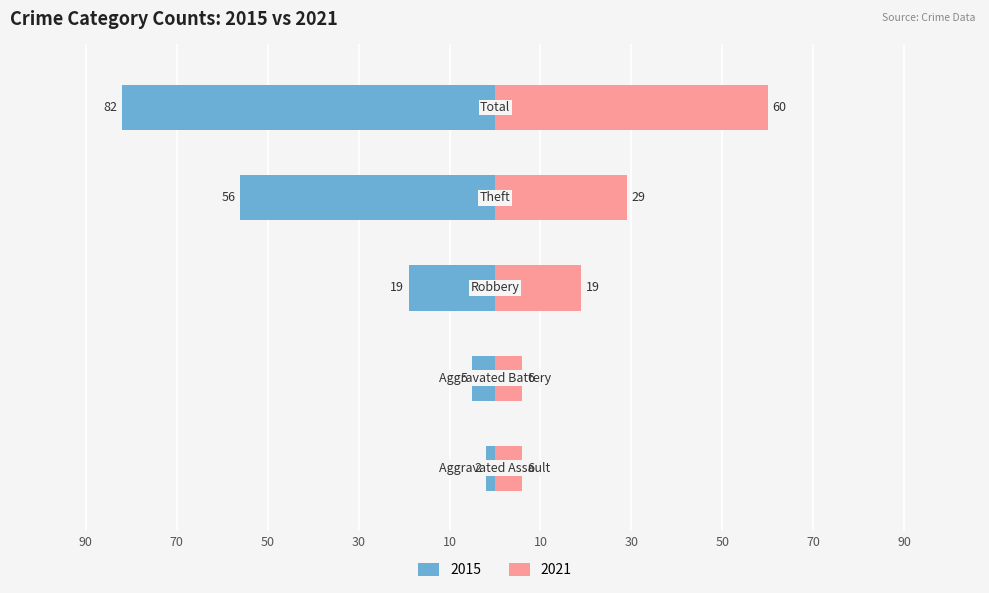

How many distinct data groups are displayed?

2